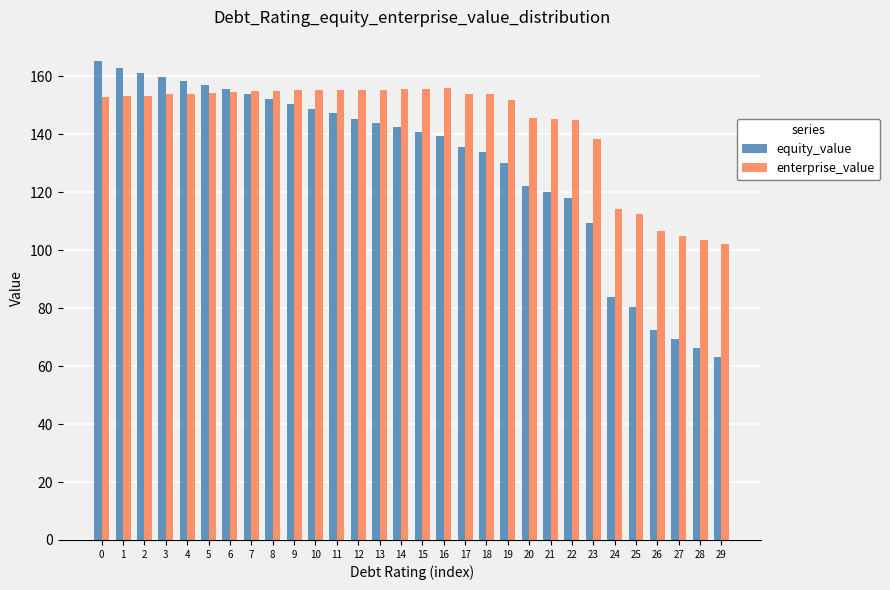

True or false: equity_value has a value of 120.0 at 21.

True